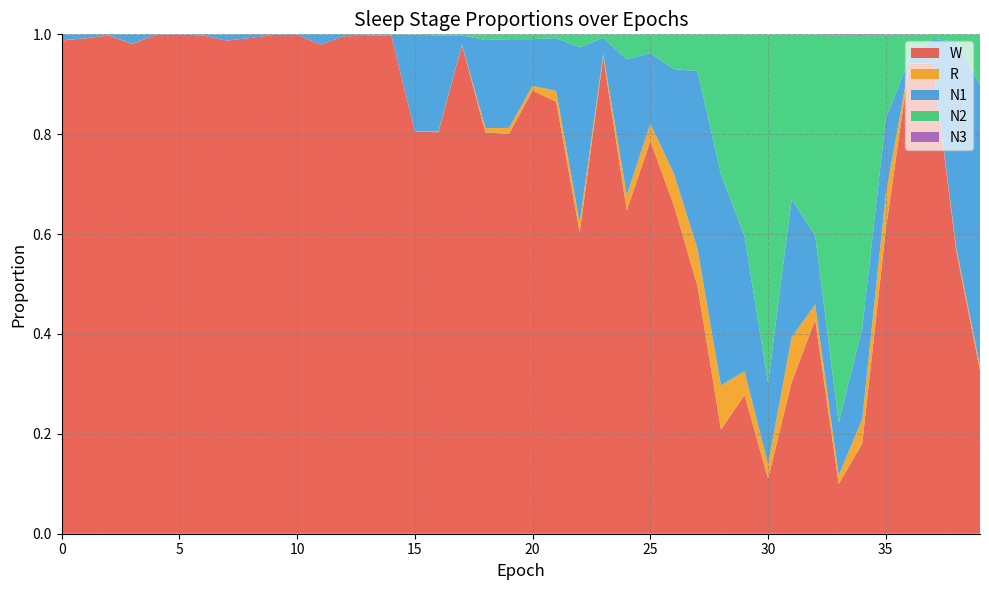

Reading left to right, transcribe all the data shown in this chart.

N1: 0.0	0.0	0.0	0.0	0.0	0.0	0.0	0.0	0.0	0.0	0.0	0.0	0.0	0.0	0.0	0.2	0.2	0.0	0.2	0.2	0.1	0.1	0.4	0.0	0.3	0.1	0.2	0.4	0.4	0.3	0.2	0.3	0.1	0.1	0.2	0.2	0.0	0.0	0.4	0.6
N2: 0.0	0.0	0.0	0.0	0.0	0.0	0.0	0.0	0.0	0.0	0.0	0.0	0.0	0.0	0.0	0.0	0.0	0.0	0.0	0.0	0.0	0.0	0.0	0.0	0.0	0.0	0.1	0.1	0.3	0.4	0.7	0.3	0.4	0.8	0.6	0.2	0.0	0.0	0.0	0.1
N3: 0.0	0.0	0.0	0.0	0.0	0.0	0.0	0.0	0.0	0.0	0.0	0.0	0.0	0.0	0.0	0.0	0.0	0.0	0.0	0.0	0.0	0.0	0.0	0.0	0.0	0.0	0.0	0.0	0.0	0.0	0.0	0.0	0.0	0.0	0.0	0.0	0.0	0.0	0.0	0.0
R: 0.0	0.0	0.0	0.0	0.0	0.0	0.0	0.0	0.0	0.0	0.0	0.0	0.0	0.0	0.0	0.0	0.0	0.0	0.0	0.0	0.0	0.0	0.0	0.0	0.0	0.0	0.1	0.1	0.1	0.0	0.0	0.1	0.0	0.0	0.0	0.1	0.0	0.0	0.0	0.0
W: 1.0	1.0	1.0	1.0	1.0	1.0	1.0	1.0	1.0	1.0	1.0	1.0	1.0	1.0	1.0	0.8	0.8	1.0	0.8	0.8	0.9	0.9	0.6	1.0	0.6	0.8	0.7	0.5	0.2	0.3	0.1	0.3	0.4	0.1	0.2	0.6	0.9	0.9	0.6	0.3